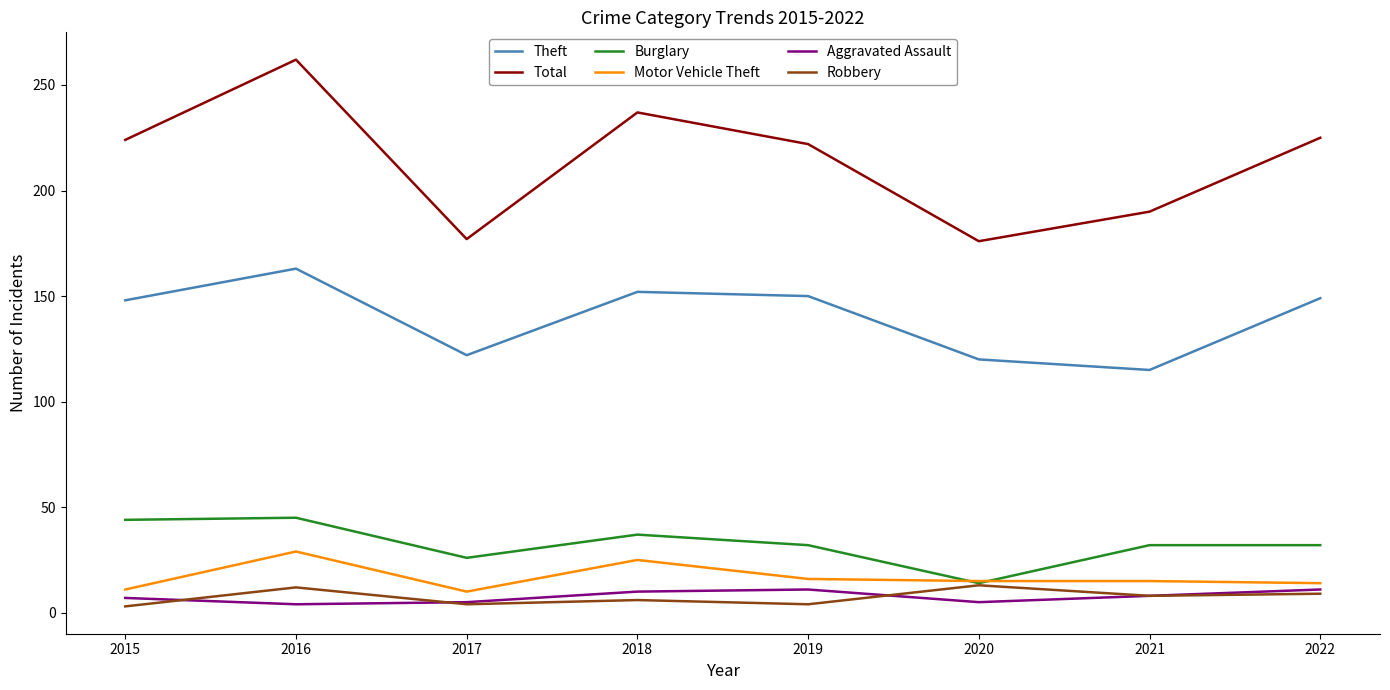

True or false: Burglary and Total cross at least once.

False